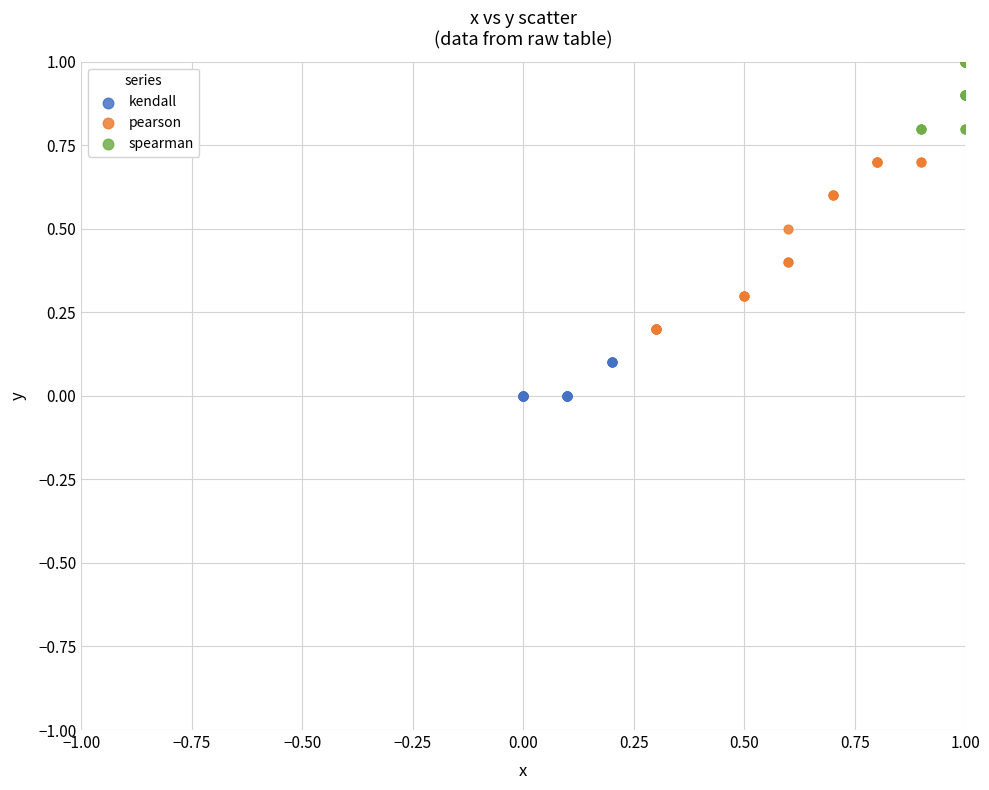

Which series contains the lowest Y value?

kendall